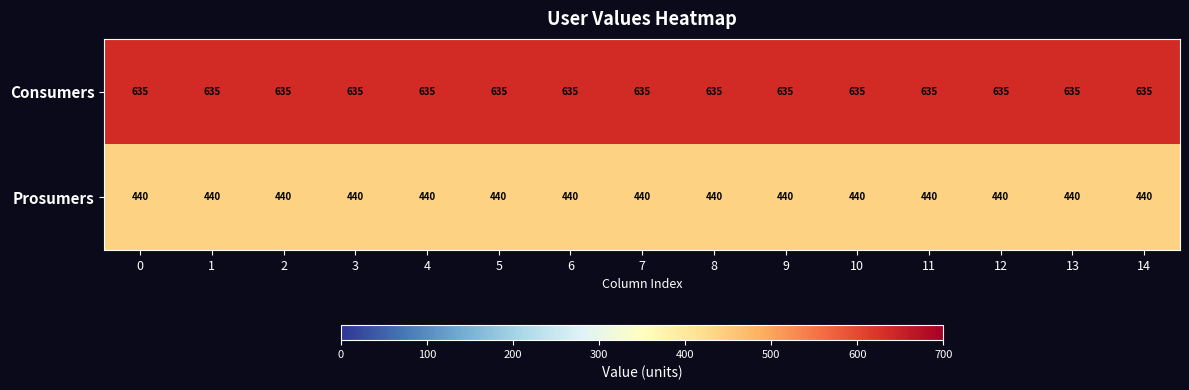

List the series in order of their overall mean, lowest first.

Prosumers, Consumers